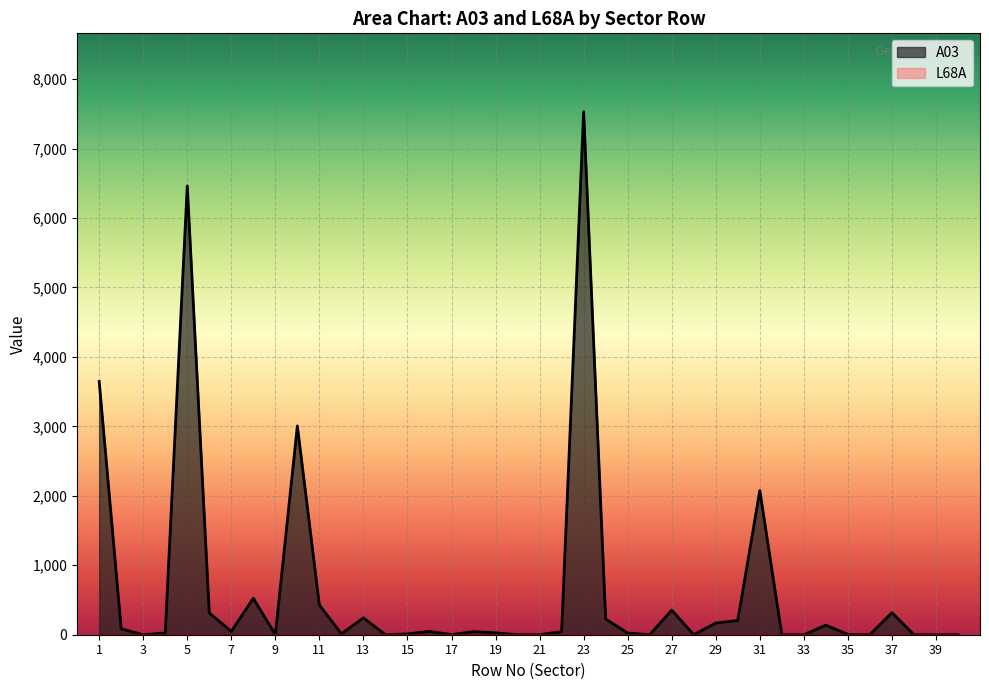

Which series has the largest range (max minus min)?

A03